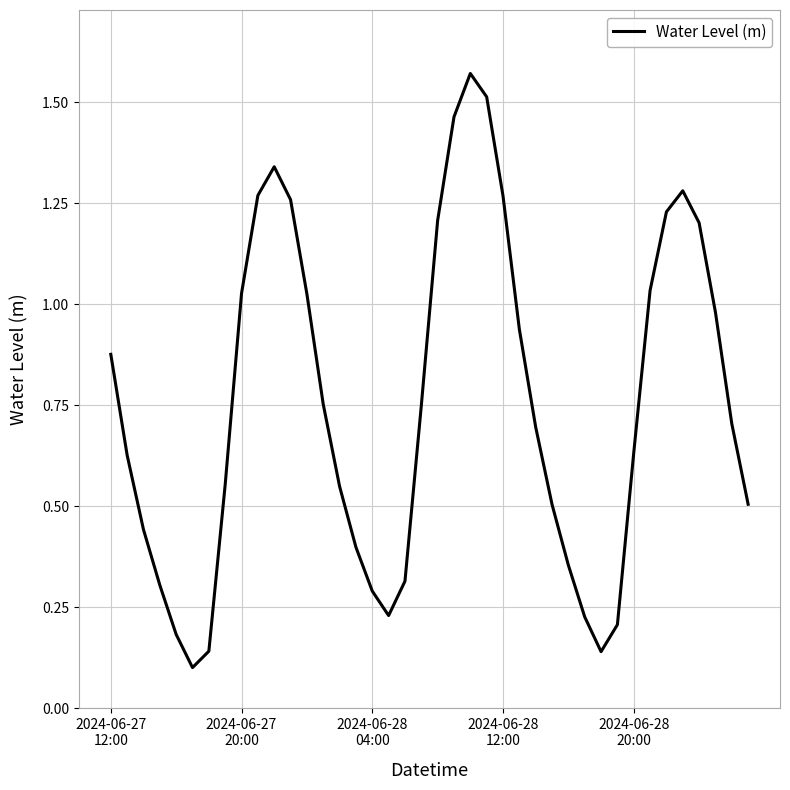

How many lines are shown in the chart?

1